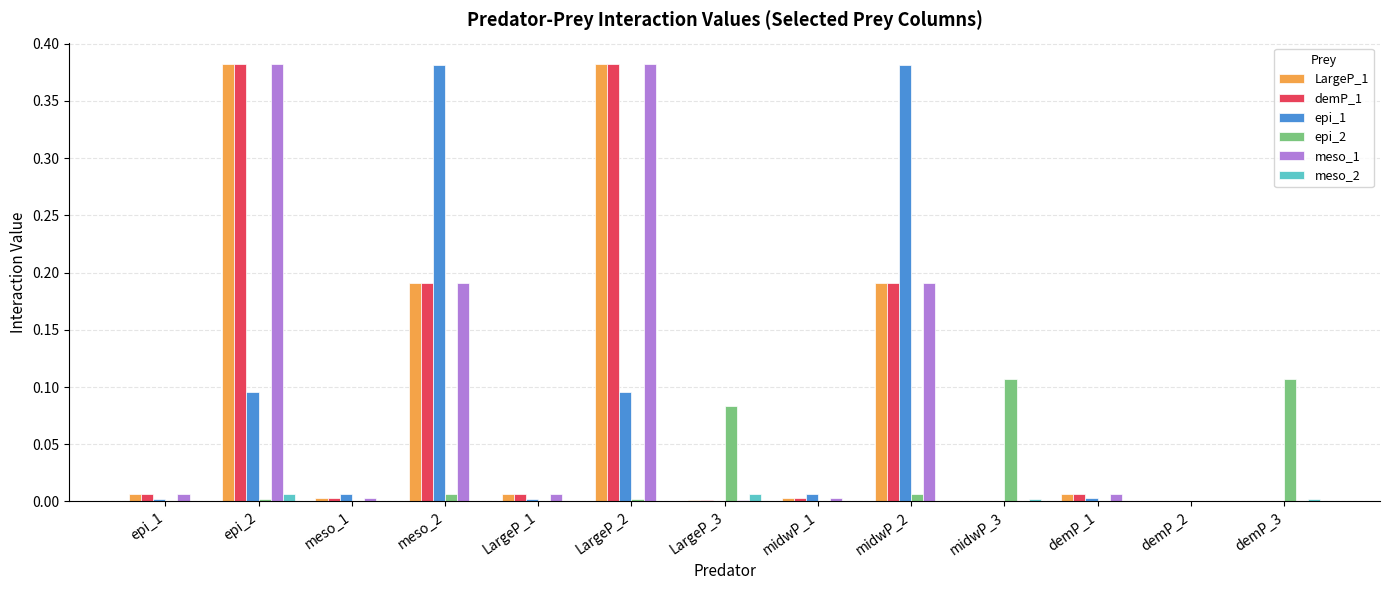

The LargeP_1 series shows 0.0 at epi_1. True or false?

True